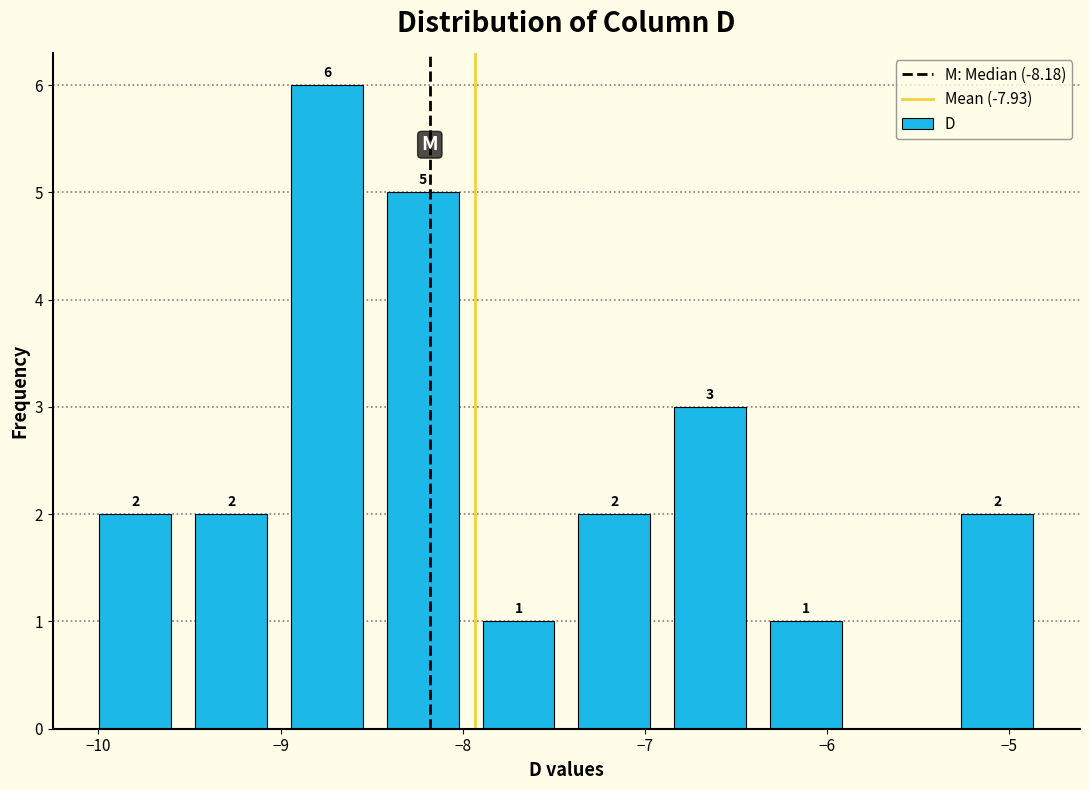

Over which range of the x-axis is the bar tallest?

-9.0 to -8.5